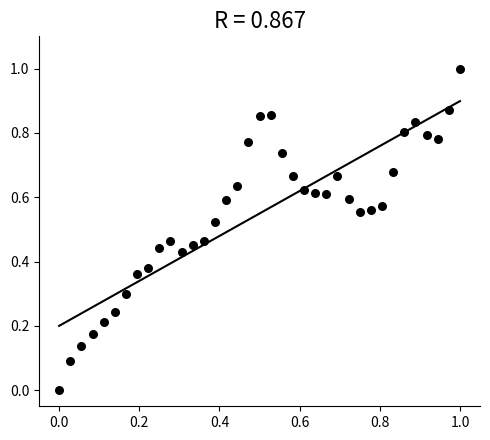

What is the range of X values (max minus min)?

1.0